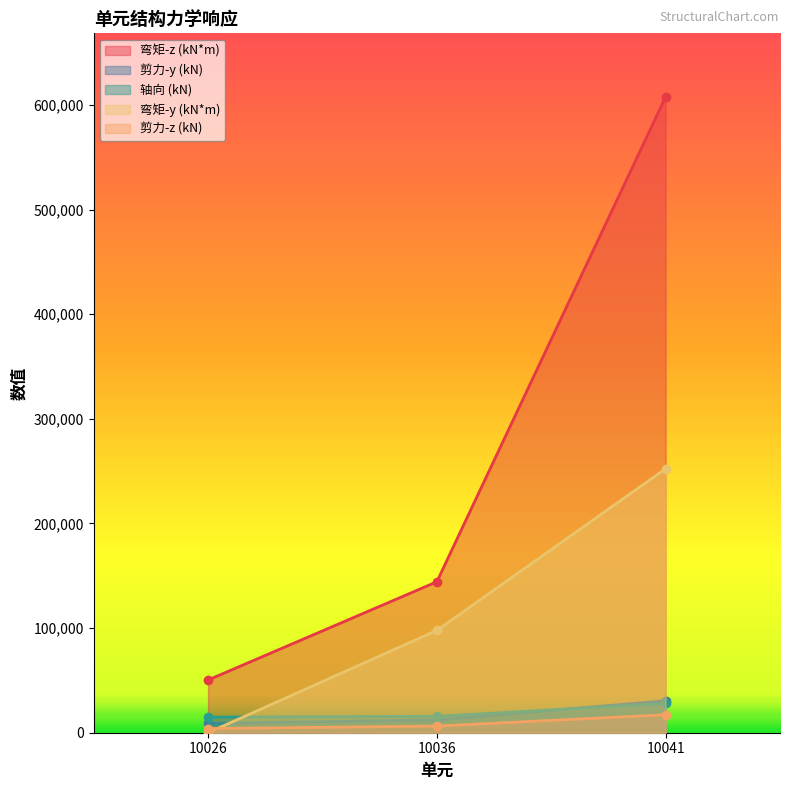

What is the difference between the maximum and minimum values in the 轴向 (kN) series?

13118